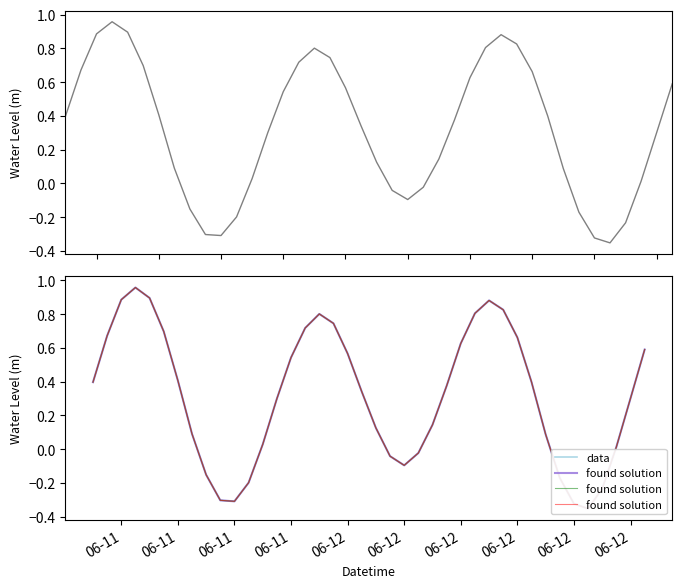

How many data points does each series have?

40